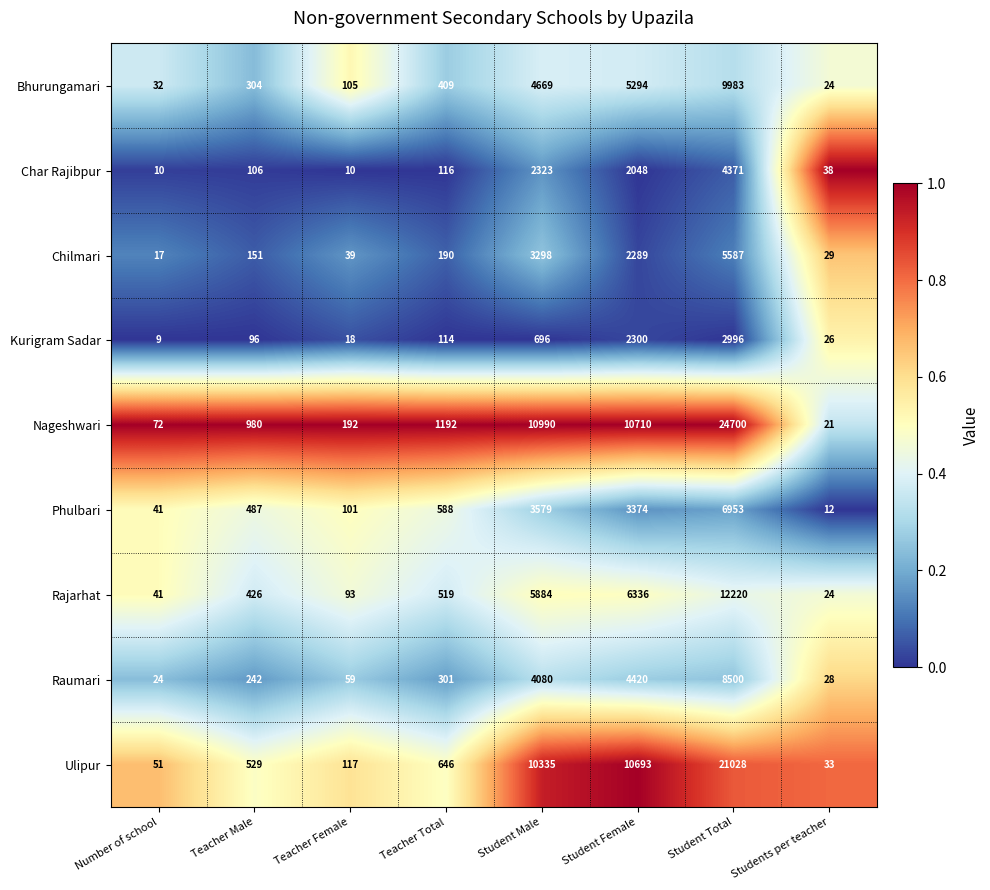

At which label is Raumari closest to 4262?

Student Female